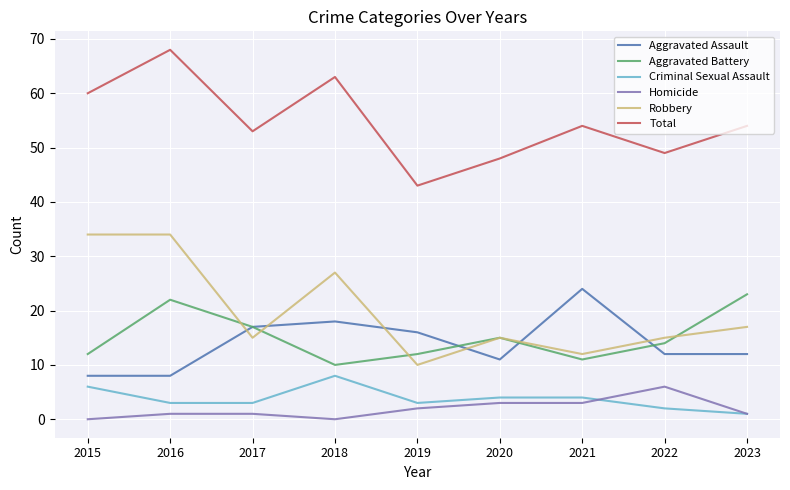

What is the difference between the highest and lowest values at 2019?

41